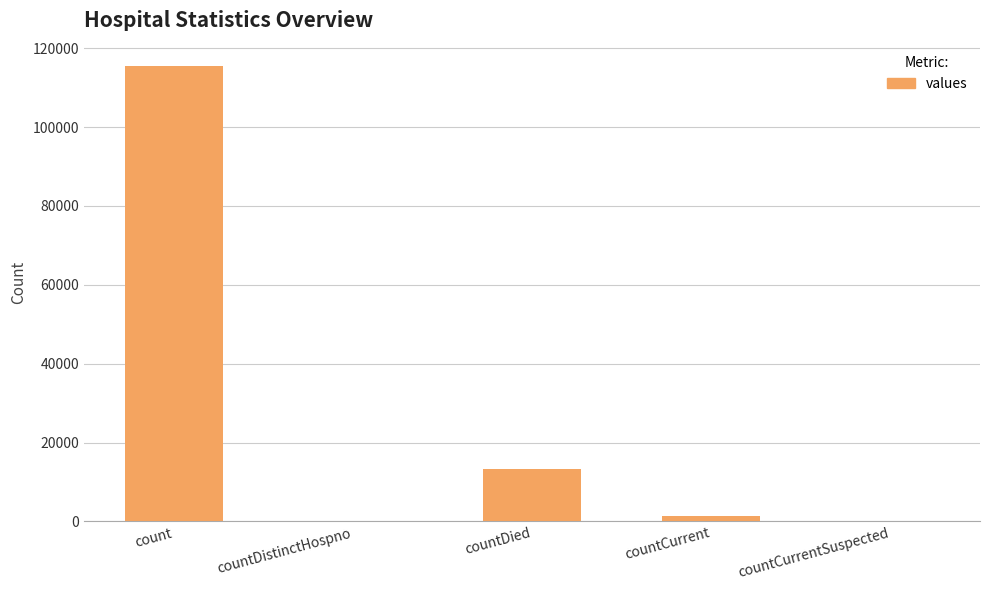

Which category has the highest value across all series?

count